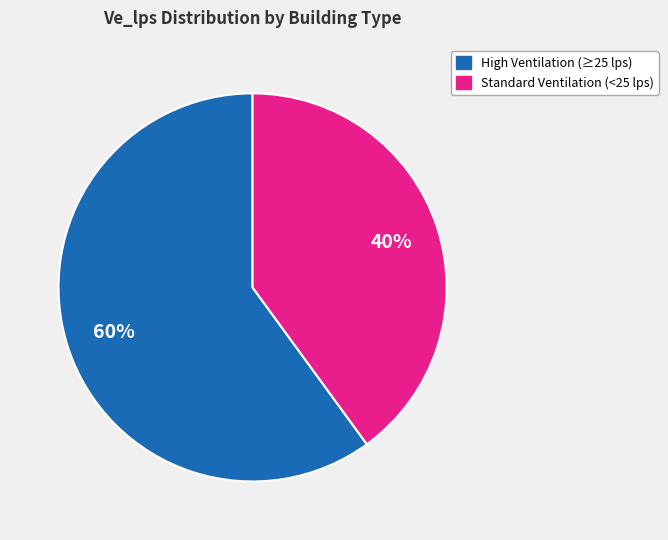

Approximately how many times larger is the value at Standard Ventilation (<25 lps) compared to High Ventilation (≥25 lps)?

0.7